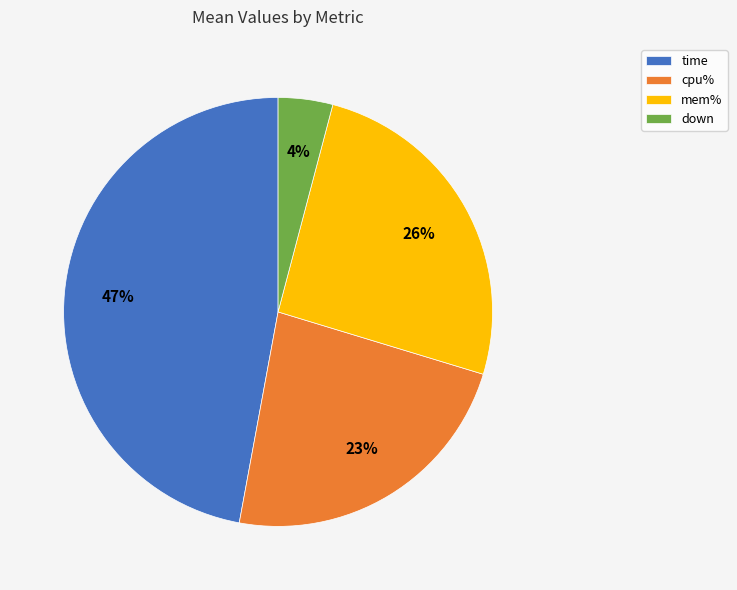

Is there any slice that represents more than half of the pie?

No